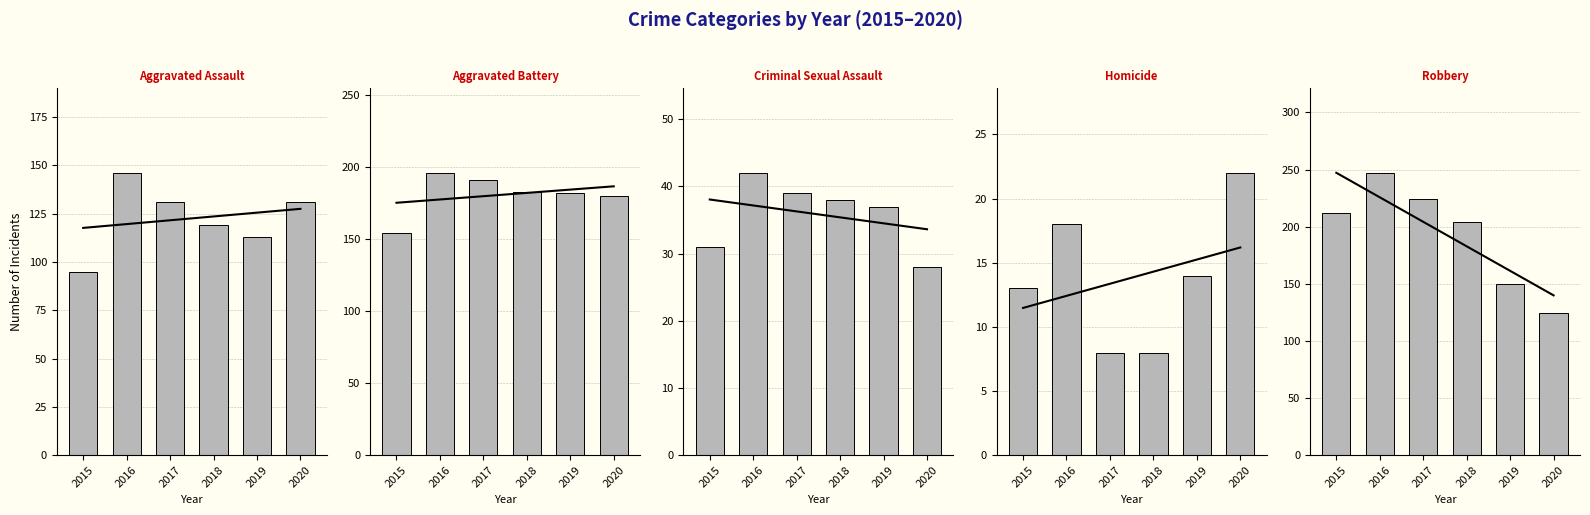

Does the chart contain stacked bars?

No